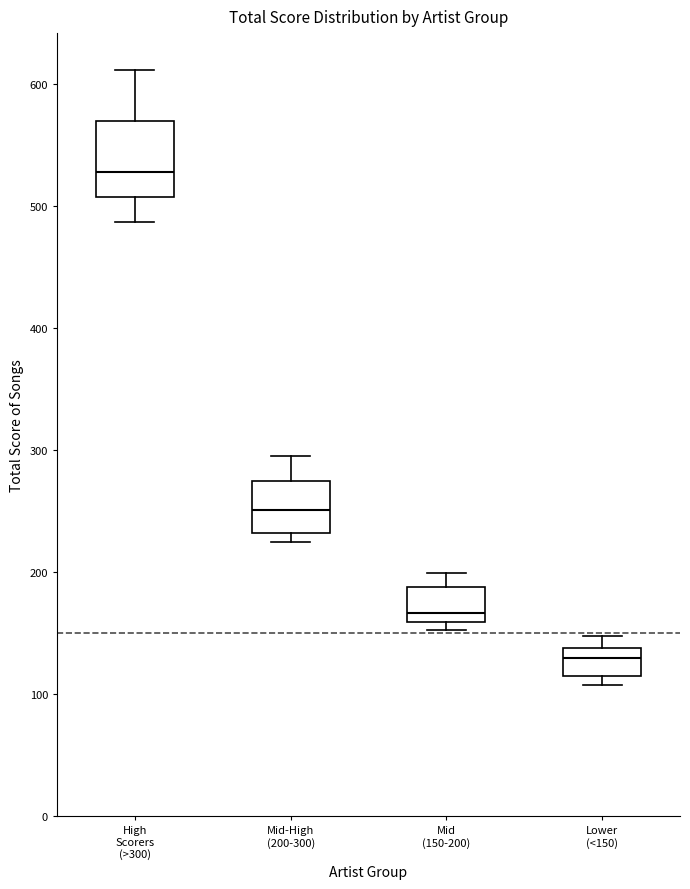

Reading left to right, read every box against the y-axis: the position of its median line, the range the box covers, and the ends of its whiskers. The values are not printed on the chart, so give them approximately, as read against the axis.

High Scorers (>300): median 530, box 510 to 570, whiskers 490 to 610
Mid-High (200-300): median 250, box 230 to 270, whiskers 220 to 290
Mid (150-200): median 170, box 160 to 190, whiskers 150 to 200
Lower (<150): median 130, box 110 to 140, whiskers 110 (just below the box's lower edge) to 150